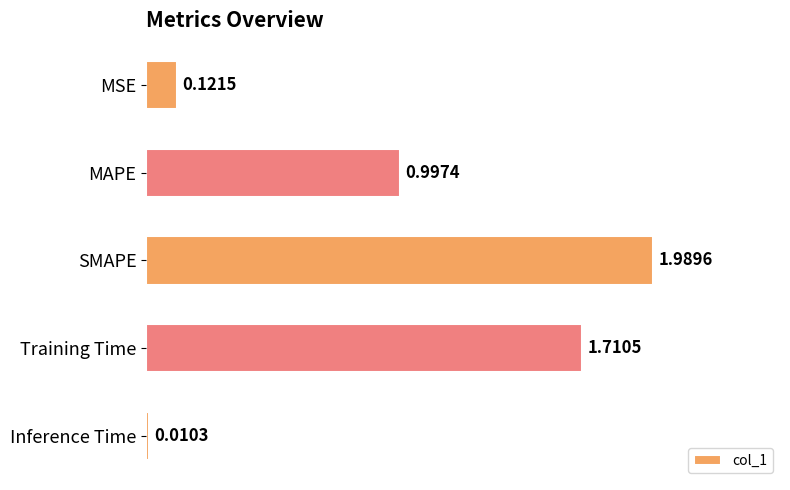

Rank the categories by value from highest to lowest.

SMAPE, Training Time, MAPE, MSE, Inference Time